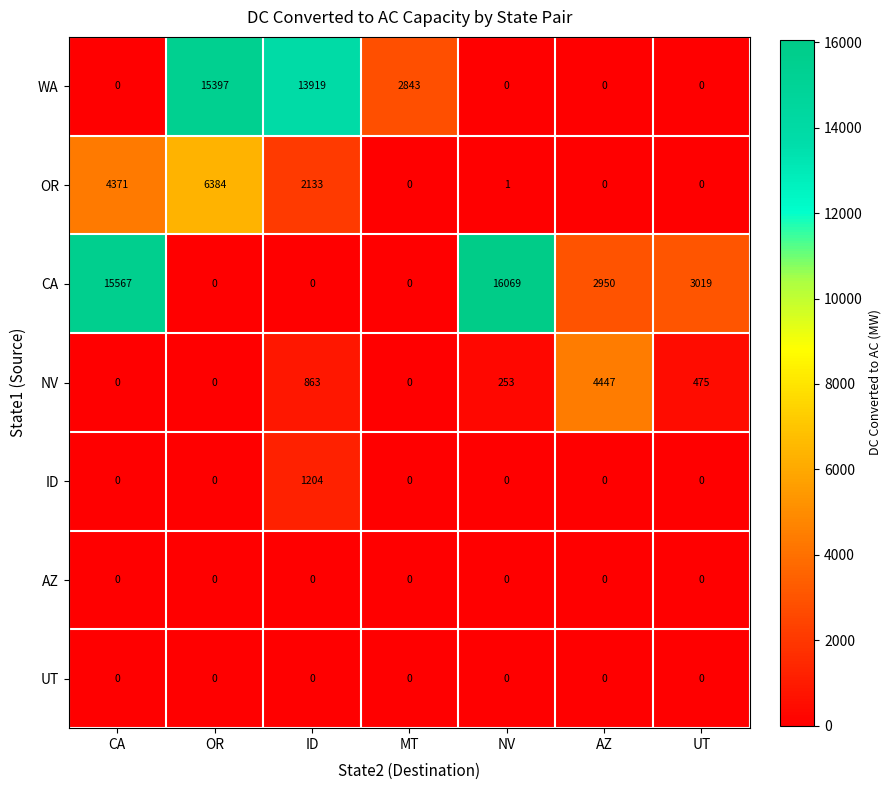

Count the number of categories in the chart.

7